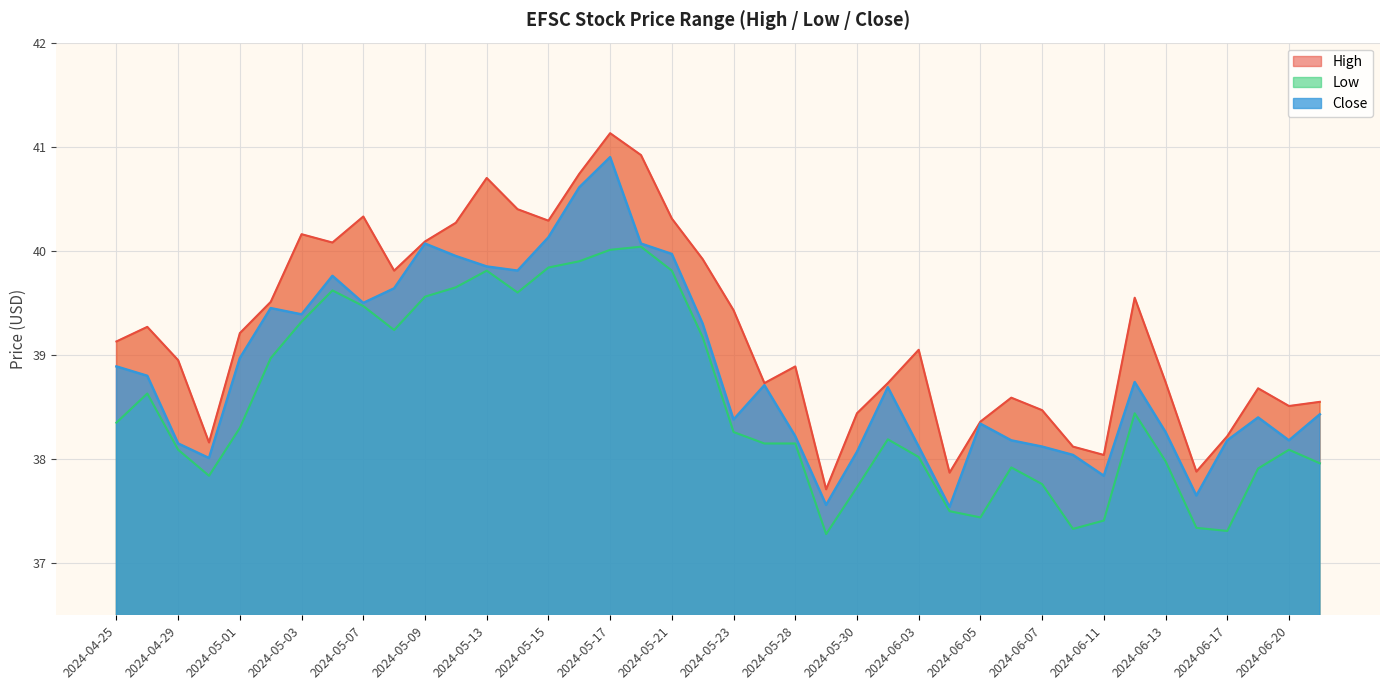

Reading left to right, extract all data points from this chart.

High: 2024-04-25=39.1	2024-04-26=39.3	2024-04-29=39.0	2024-04-30=38.2	2024-05-01=39.2	2024-05-02=39.5	2024-05-03=40.2	2024-05-06=40.1	2024-05-07=40.3	2024-05-08=39.8	2024-05-09=40.1	2024-05-10=40.3	2024-05-13=40.7	2024-05-14=40.4	2024-05-15=40.3	2024-05-16=40.7	2024-05-17=41.1	2024-05-20=40.9	2024-05-21=40.3	2024-05-22=39.9	2024-05-23=39.4	2024-05-24=38.7	2024-05-28=38.9	2024-05-29=37.7	2024-05-30=38.4	2024-05-31=38.7	2024-06-03=39.0	2024-06-04=37.9	2024-06-05=38.4	2024-06-06=38.6	2024-06-07=38.5	2024-06-10=38.1	2024-06-11=38.0	2024-06-12=39.5	2024-06-13=38.7	2024-06-14=37.9	2024-06-17=38.2	2024-06-18=38.7	2024-06-20=38.5	2024-06-21=38.5
Low: 2024-04-25=38.3	2024-04-26=38.6	2024-04-29=38.1	2024-04-30=37.8	2024-05-01=38.3	2024-05-02=39.0	2024-05-03=39.3	2024-05-06=39.6	2024-05-07=39.5	2024-05-08=39.2	2024-05-09=39.6	2024-05-10=39.7	2024-05-13=39.8	2024-05-14=39.6	2024-05-15=39.8	2024-05-16=39.9	2024-05-17=40.0	2024-05-20=40.0	2024-05-21=39.8	2024-05-22=39.2	2024-05-23=38.3	2024-05-24=38.2	2024-05-28=38.2	2024-05-29=37.3	2024-05-30=37.7	2024-05-31=38.2	2024-06-03=38.0	2024-06-04=37.5	2024-06-05=37.4	2024-06-06=37.9	2024-06-07=37.8	2024-06-10=37.3	2024-06-11=37.4	2024-06-12=38.4	2024-06-13=38.0	2024-06-14=37.3	2024-06-17=37.3	2024-06-18=37.9	2024-06-20=38.1	2024-06-21=38.0
Close: 2024-04-25=38.9	2024-04-26=38.8	2024-04-29=38.2	2024-04-30=38.0	2024-05-01=39.0	2024-05-02=39.5	2024-05-03=39.4	2024-05-06=39.8	2024-05-07=39.5	2024-05-08=39.6	2024-05-09=40.1	2024-05-10=40.0	2024-05-13=39.8	2024-05-14=39.8	2024-05-15=40.1	2024-05-16=40.6	2024-05-17=40.9	2024-05-20=40.1	2024-05-21=40.0	2024-05-22=39.3	2024-05-23=38.4	2024-05-24=38.7	2024-05-28=38.2	2024-05-29=37.6	2024-05-30=38.1	2024-05-31=38.7	2024-06-03=38.1	2024-06-04=37.5	2024-06-05=38.3	2024-06-06=38.2	2024-06-07=38.1	2024-06-10=38.0	2024-06-11=37.8	2024-06-12=38.7	2024-06-13=38.3	2024-06-14=37.7	2024-06-17=38.2	2024-06-18=38.4	2024-06-20=38.2	2024-06-21=38.4